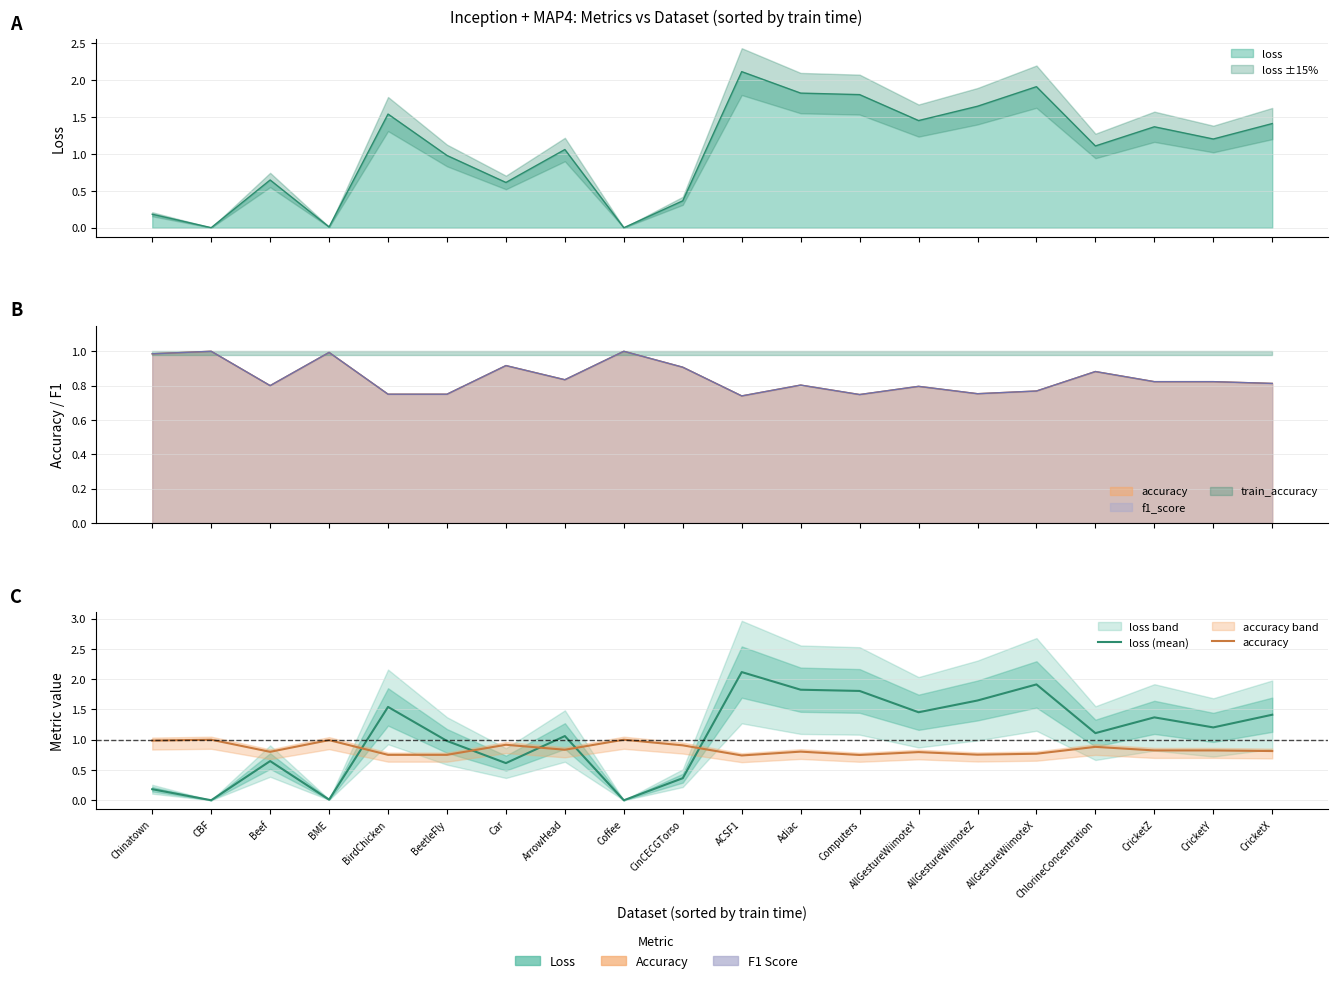

How many categories are shown in the chart?

20